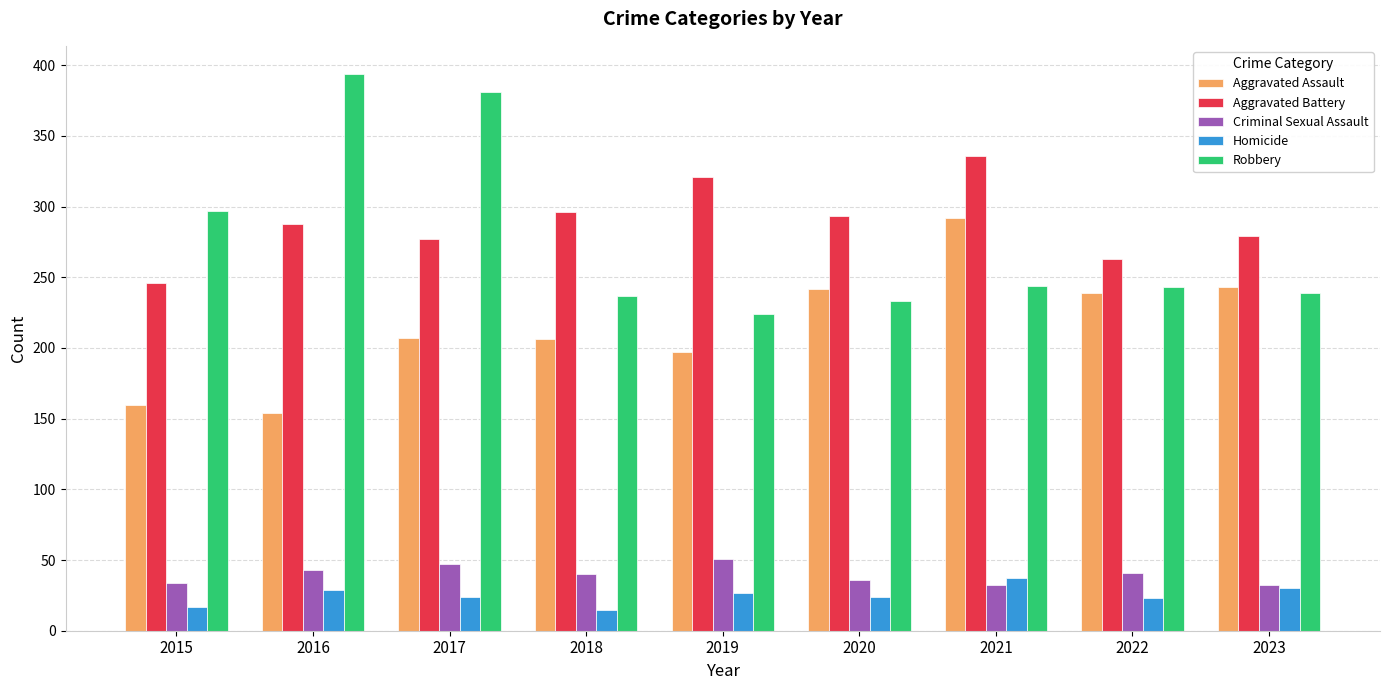

What is the approximate value of Aggravated Battery at 2022?

263